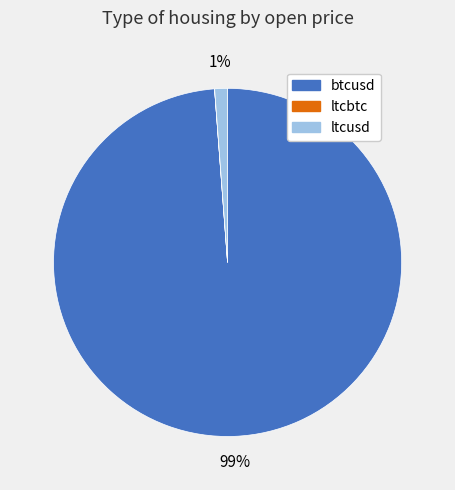

The btcusd slice represents 89% of the pie. True or false?

False